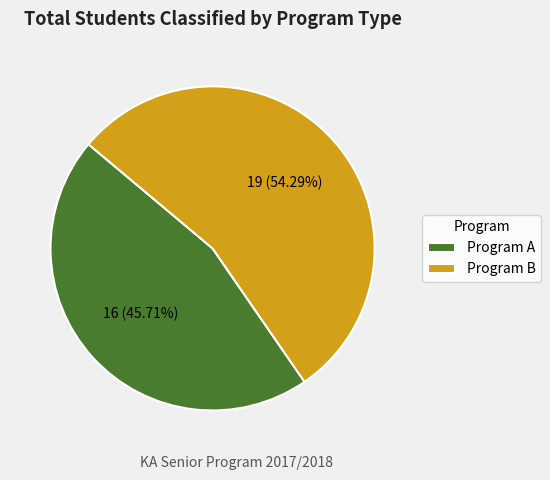

What is the ratio of the value at Program B to the value at Program A?

1.2